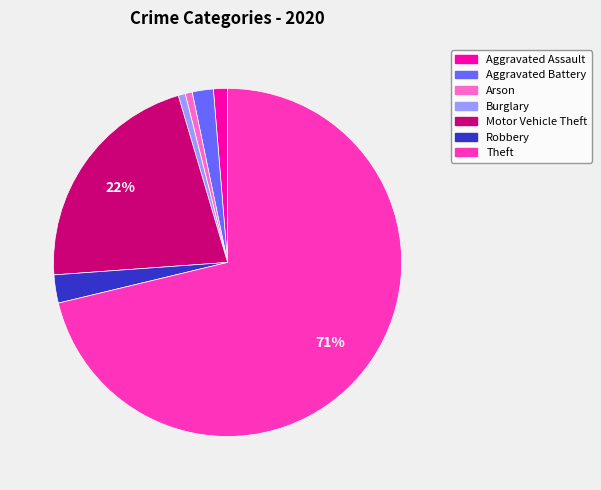

Between Aggravated Assault and Aggravated Battery, which is larger?

Aggravated Battery